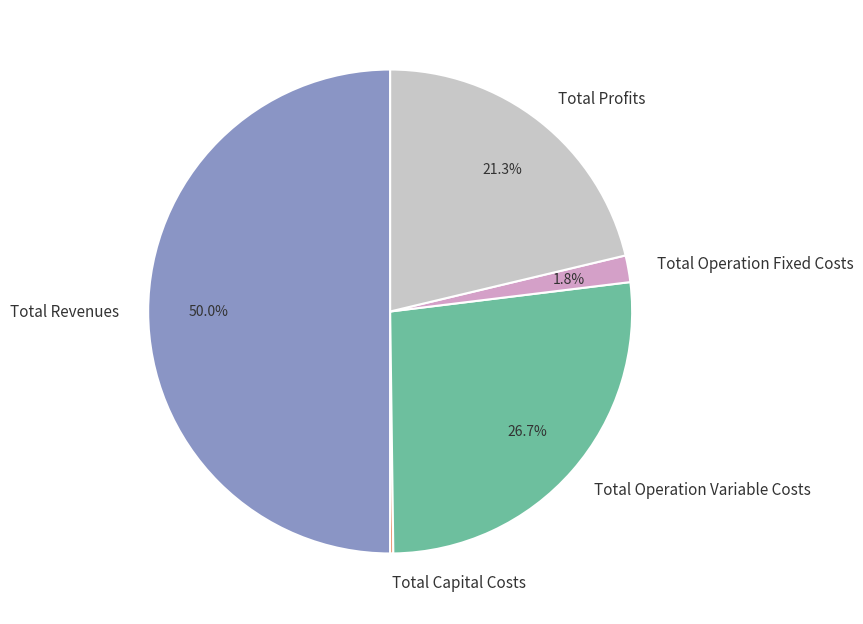

The Total Operation Variable Costs slice represents 21% of the pie. True or false?

False